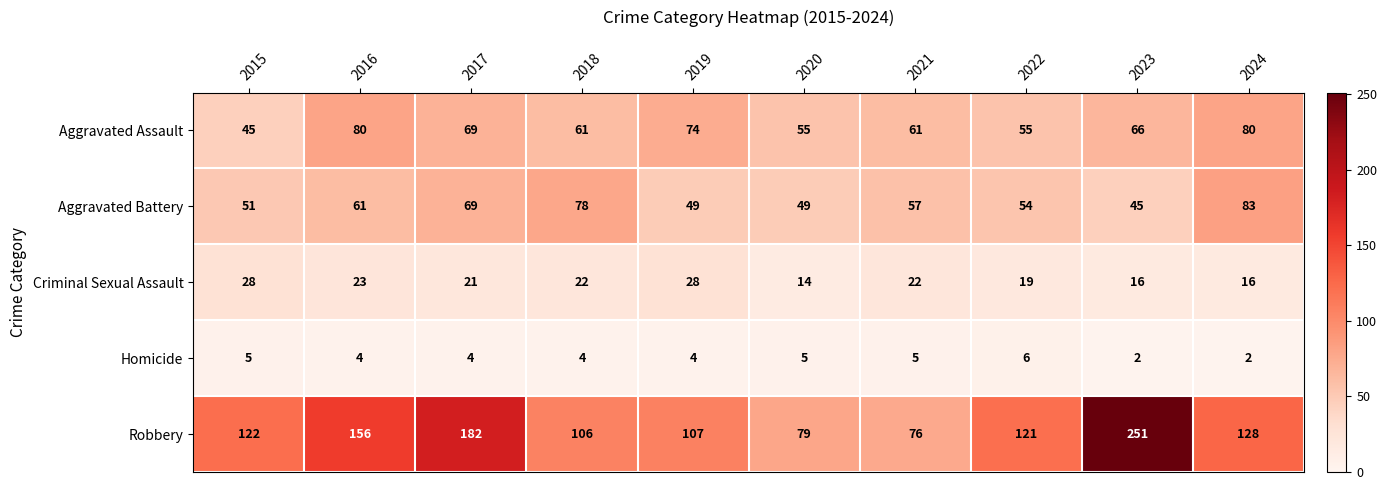

How many categories are shown in the chart?

10